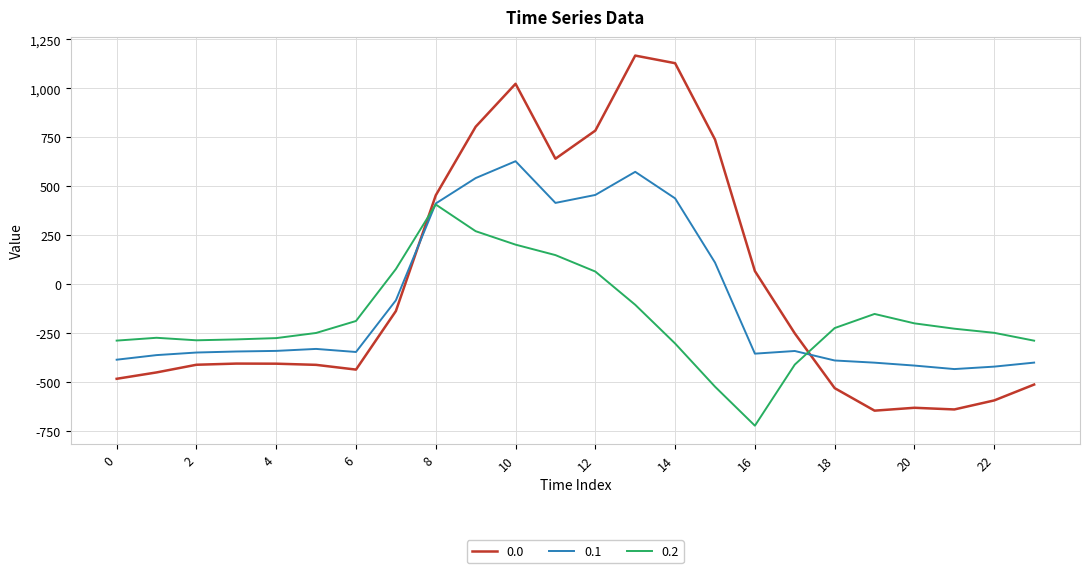

Which series ends up on top after the final intersection of 0.2 and 0.0?

0.2